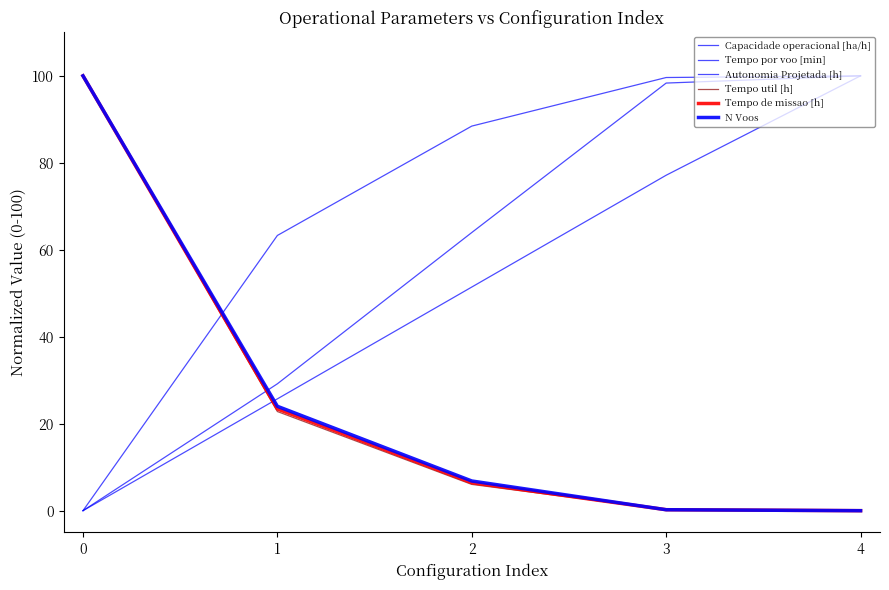

How many lines are shown in the chart?

6